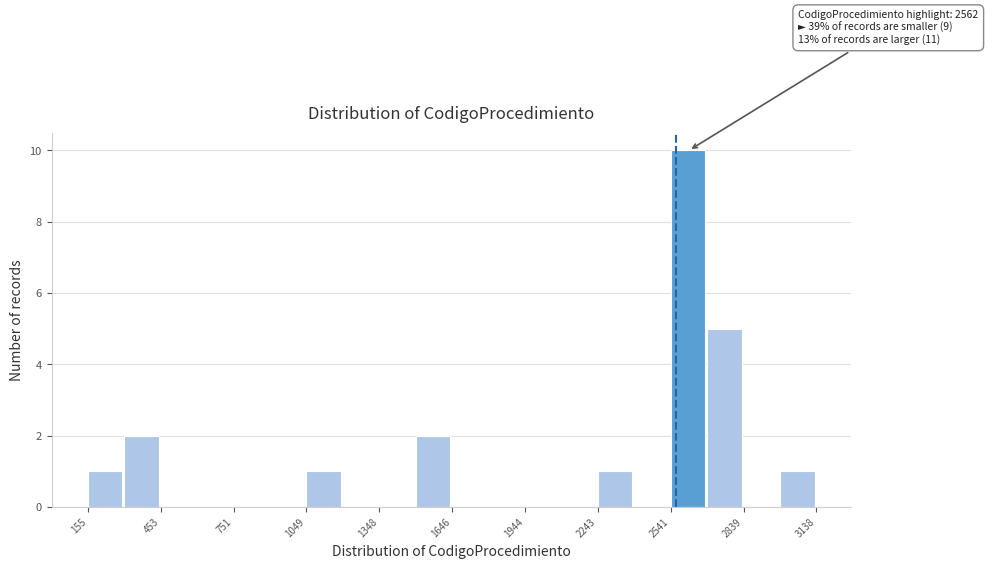

Read against the x-axis, roughly where is the centre of the tallest bar?

2600